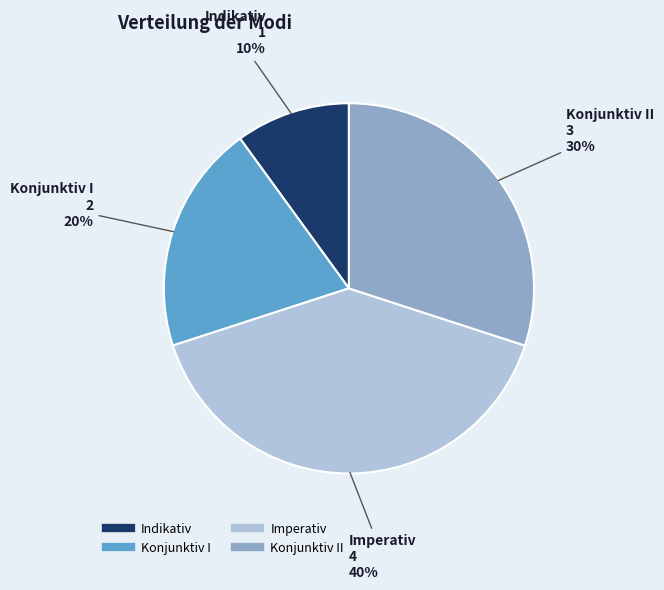

To the nearest percent, what is the difference between the largest and smallest slice percentages?

30%